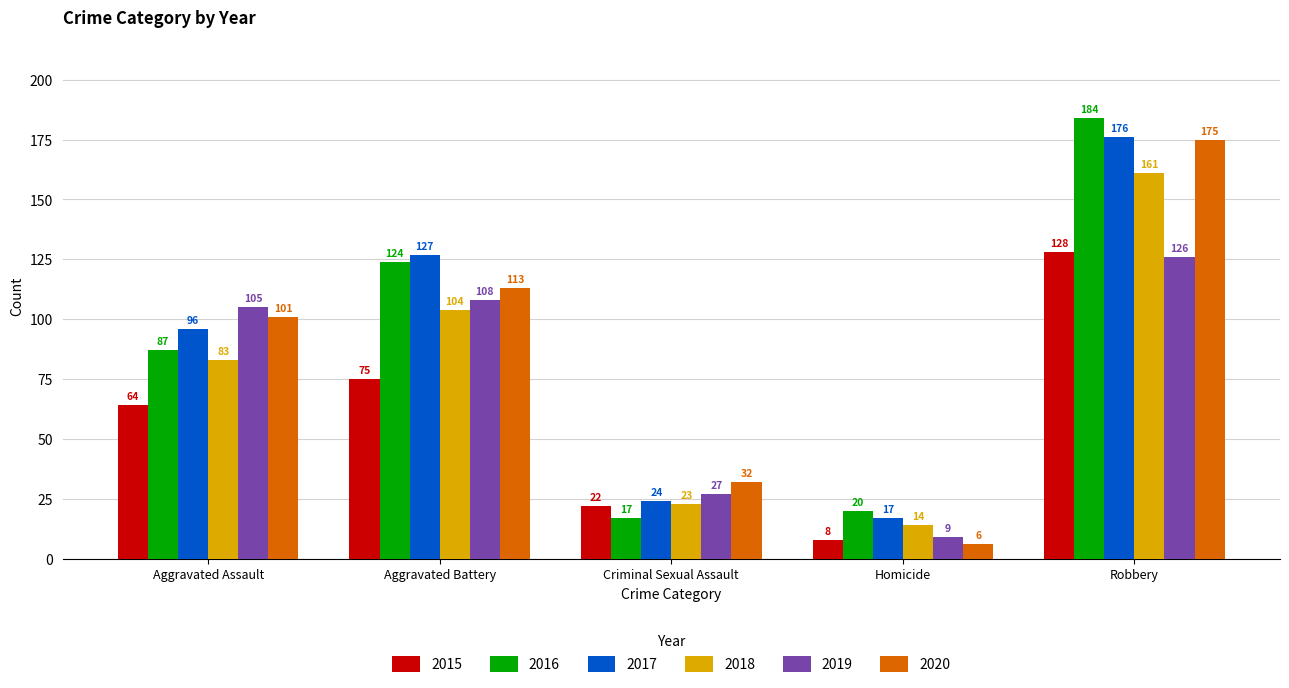

What is the sum of all 2018 values?

385